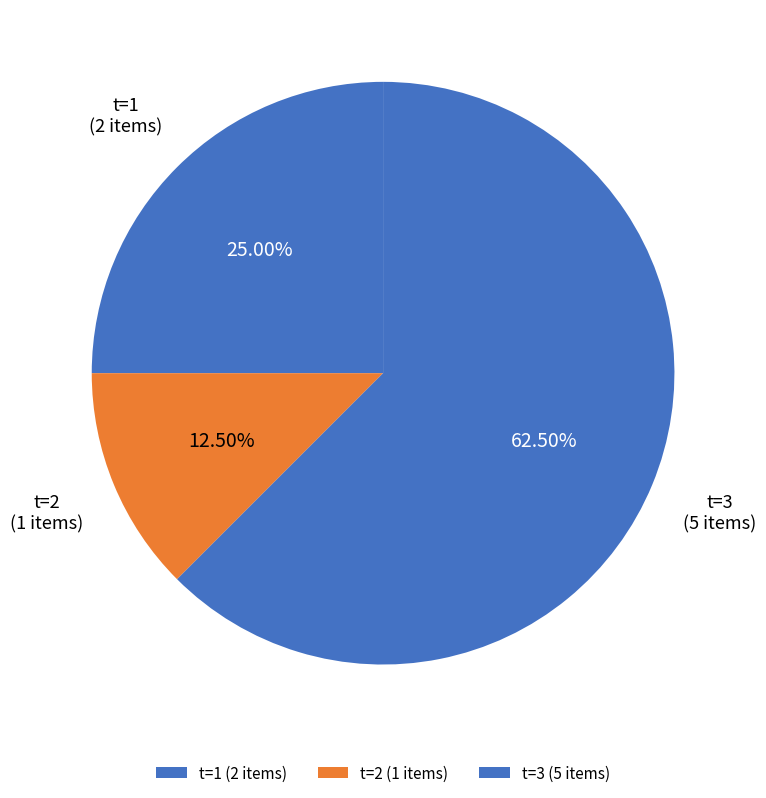

Approximately how many times larger is the value at t=1 (2 items) compared to t=2 (1 items)?

2.0